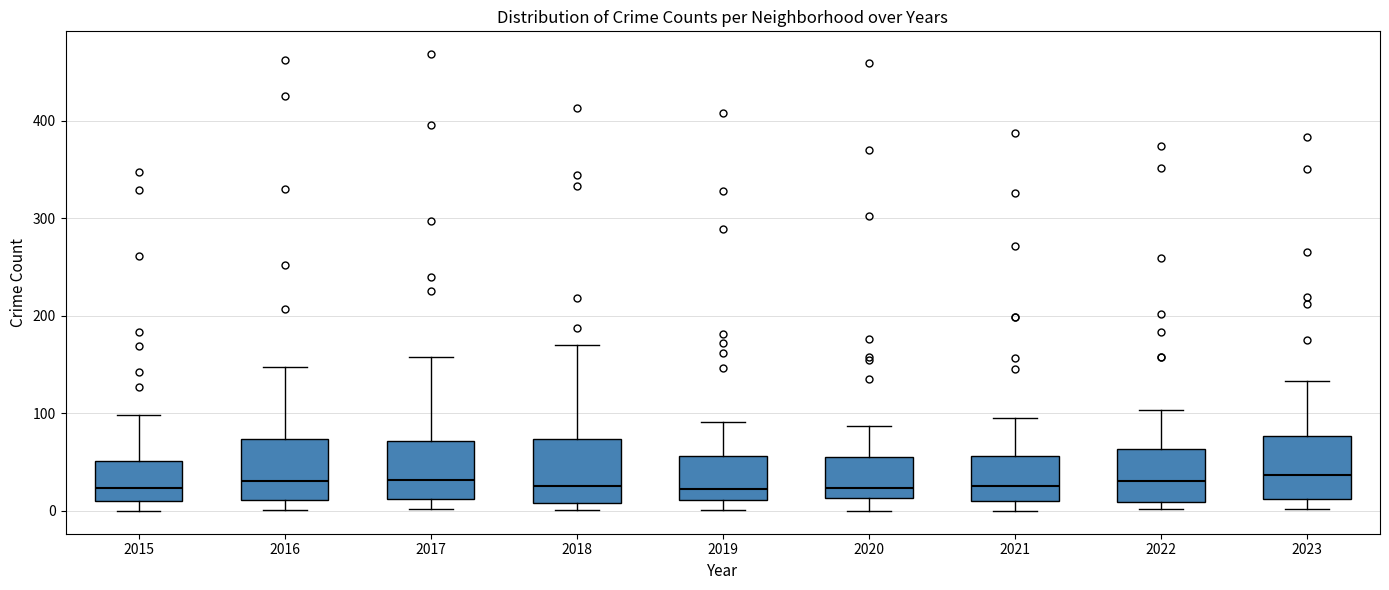

Where does the upper whisker of the box at x = 2017 end on the y-axis? The values are not printed on the chart, so give them approximately, as read against the axis.

160